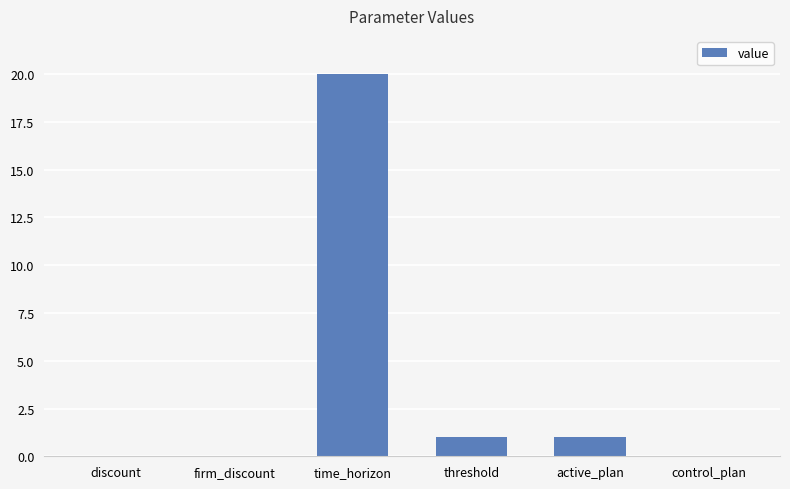

What is the average value?

4